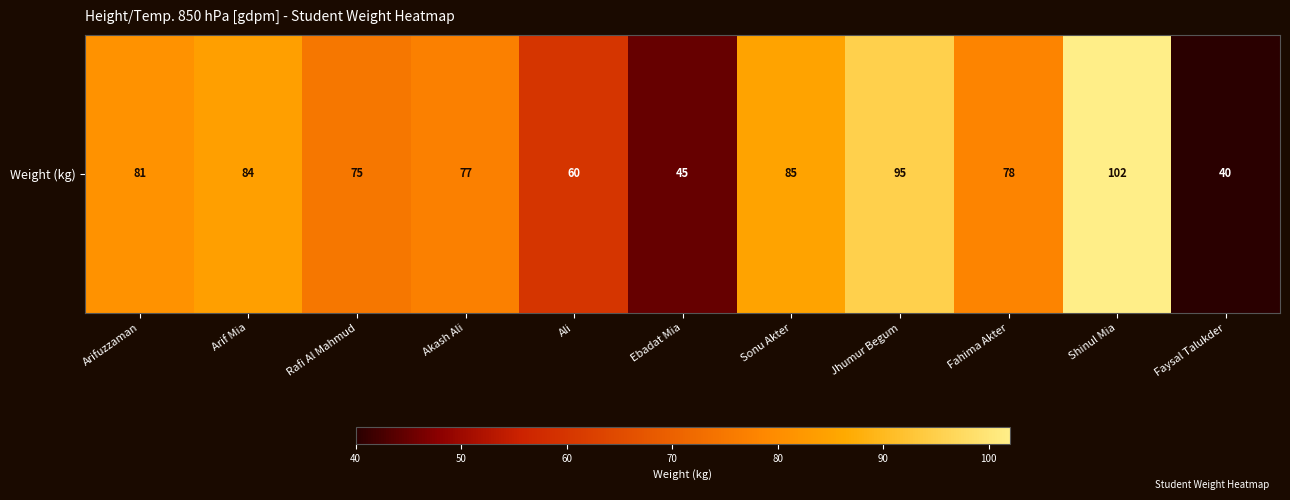

What is the sum of all values?

822